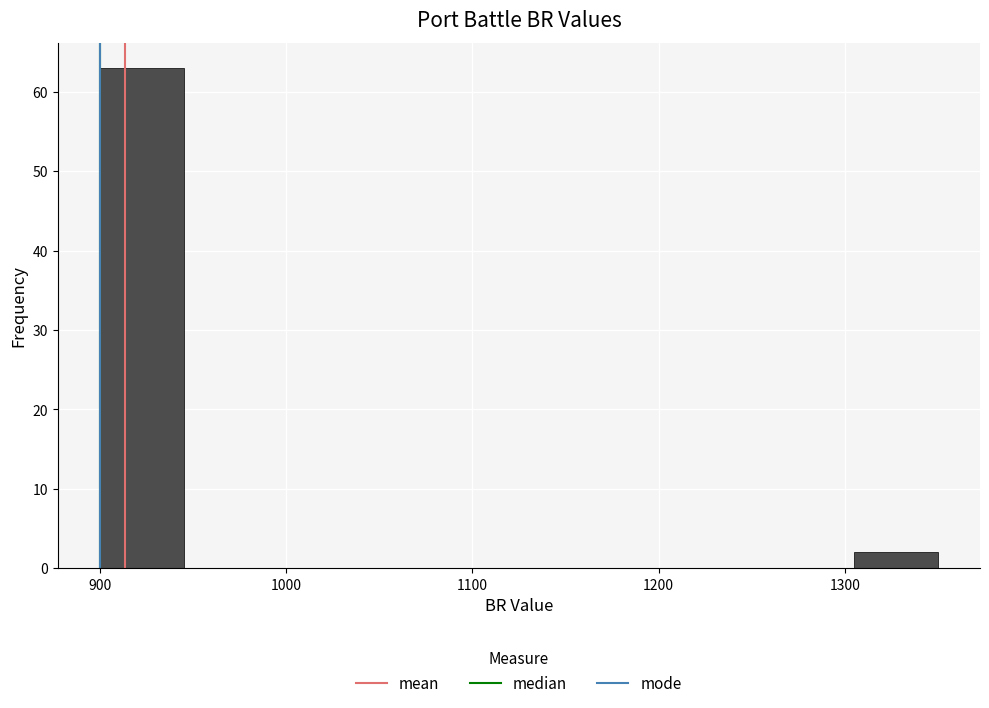

Reading left to right, list every bar in this chart as the range it spans on the x-axis followed by its height. Neither the bar edges nor the heights are printed on the chart, so give them approximately, as read against the axes.

900 to 945: 63
945 to 990: 0
990 to 1035: 0
1035 to 1080: 0
1080 to 1125: 0
1125 to 1170: 0
1170 to 1215: 0
1215 to 1260: 0
1260 to 1305: 0
1305 to 1350: 2